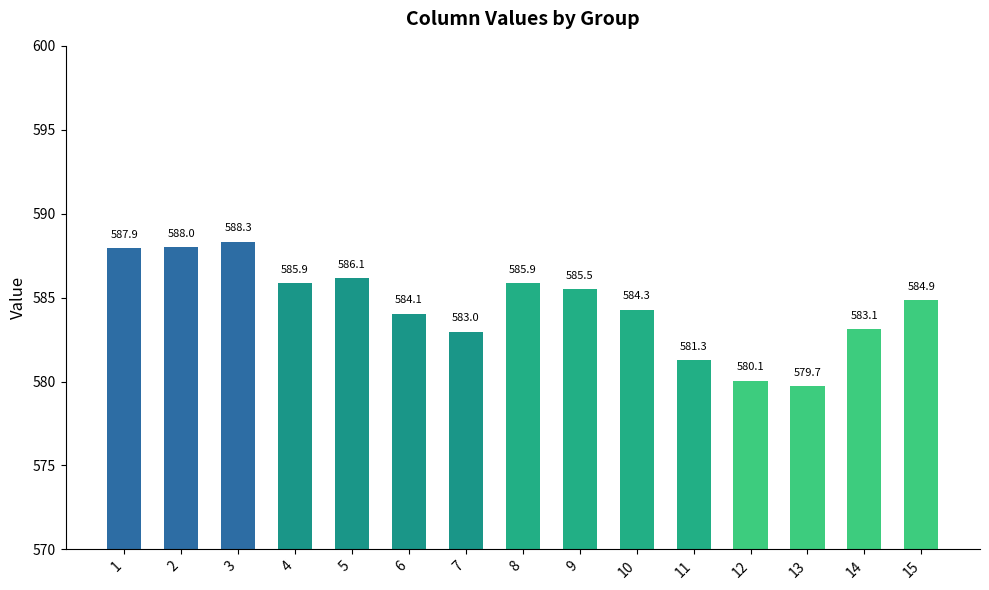

Reading left to right, what are all the values shown in this chart?

587.9	588.0	588.3	585.9	586.1	584.1	583.0	585.9	585.5	584.3	581.3	580.1	579.7	583.1	584.9